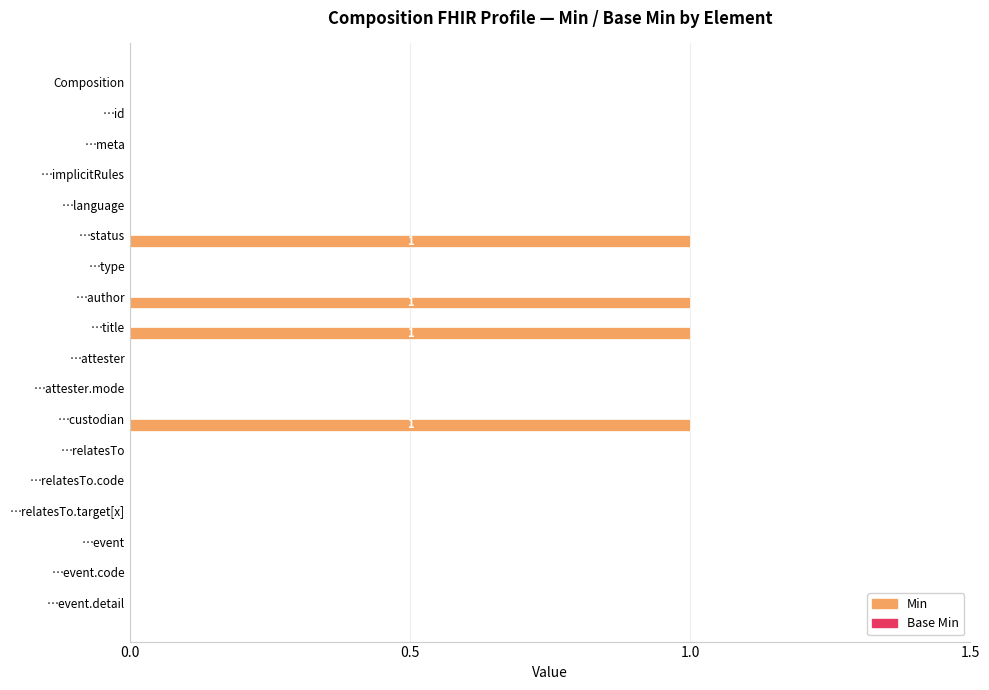

Is it true that the value at …author is 1?

True